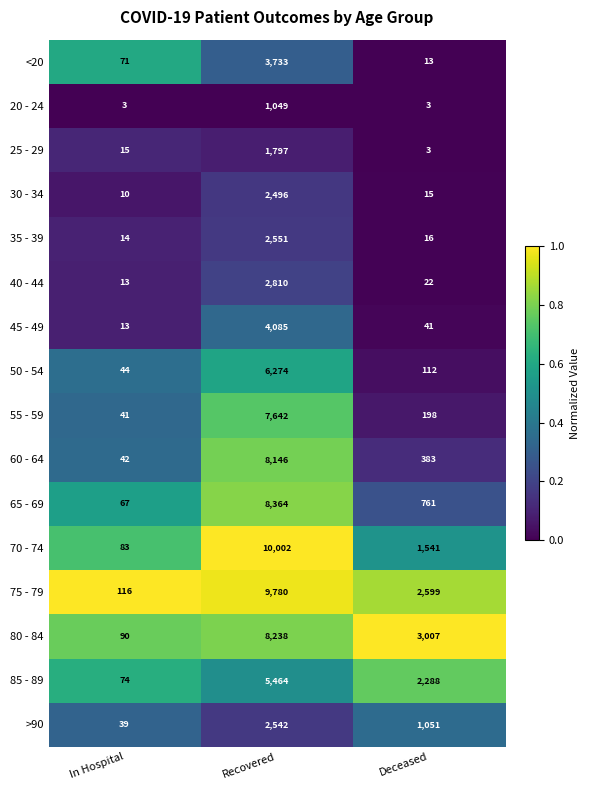

Which label corresponds to the largest value in the chart?

Recovered